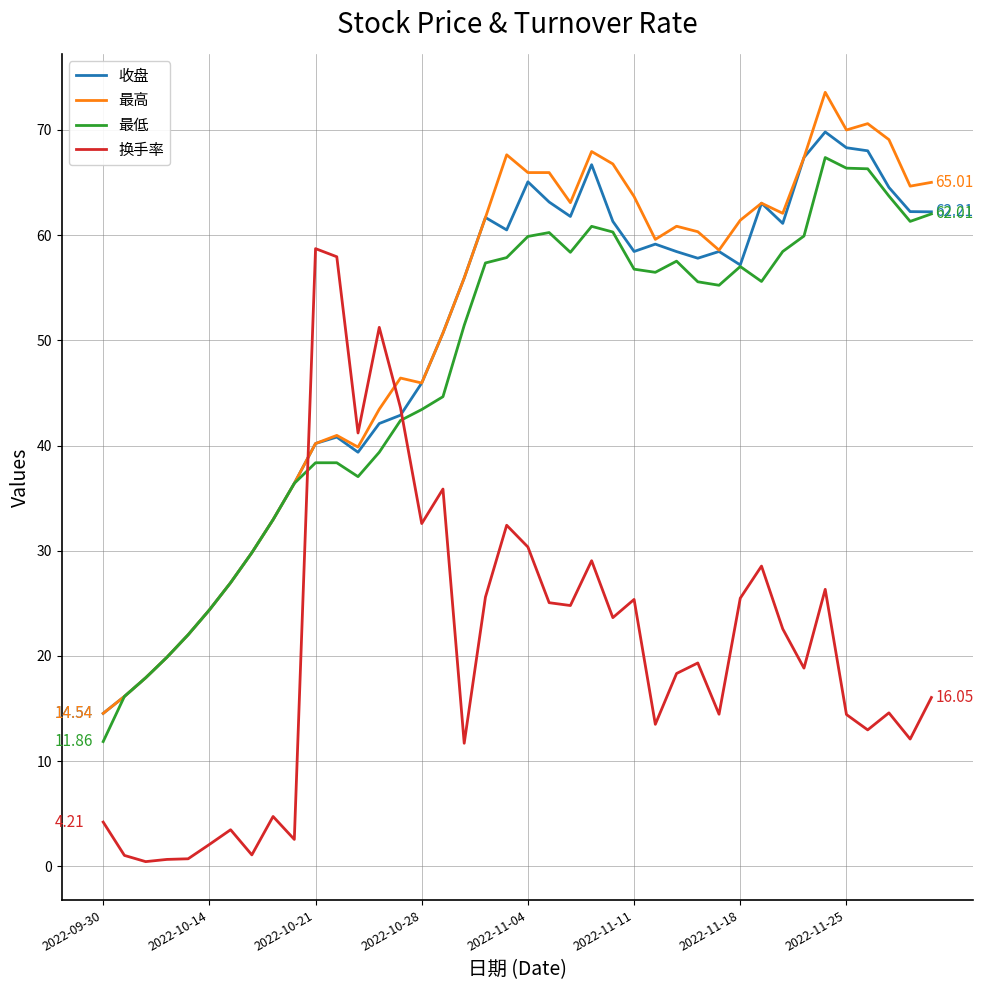

How many times do 最低 and 换手率 cross each other?

2